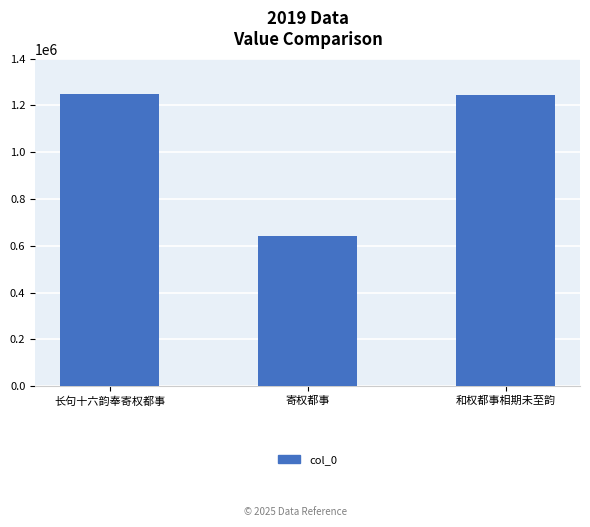

Where is the data nearest to the value 943660?

和权都事相期未至韵